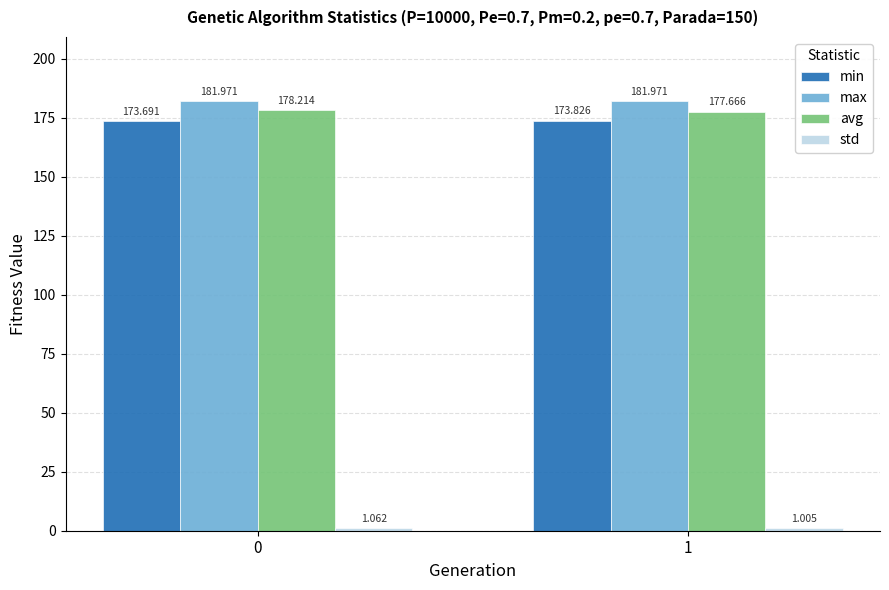

Read the max value at 0.

182.0